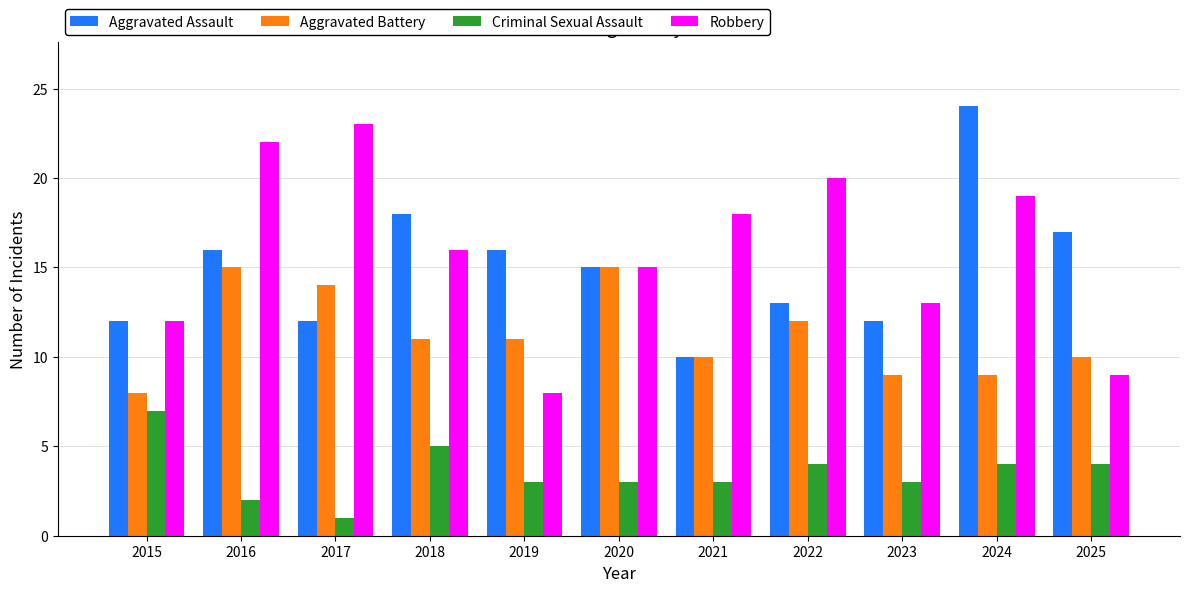

What is the value of the Criminal Sexual Assault bar at the 10th from the left?

4